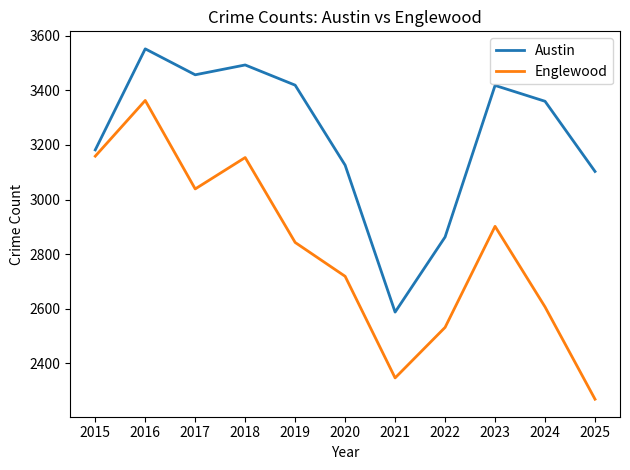

How many interior local peaks does the Englewood series have?

3